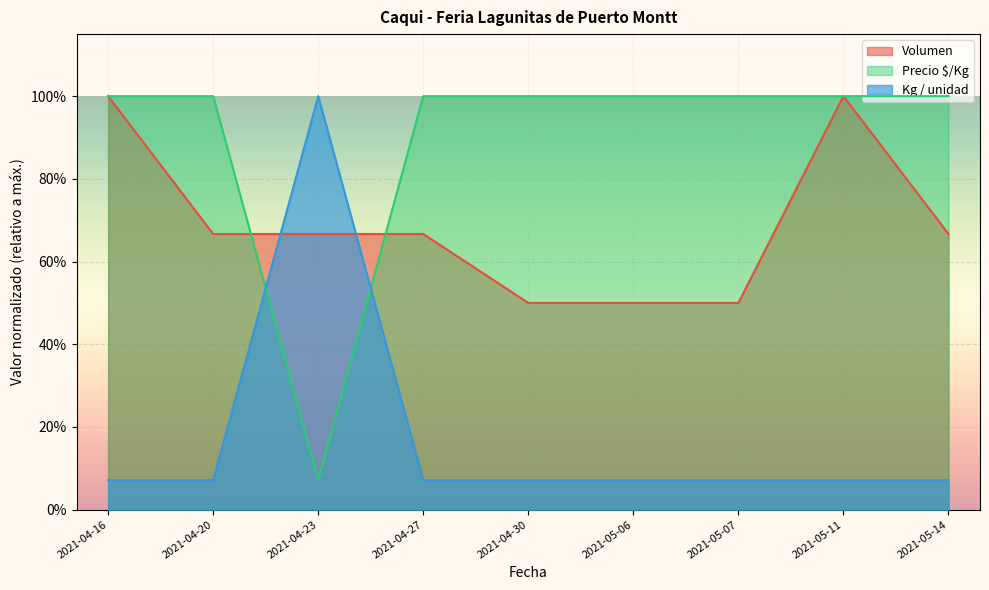

What is the label of the 2nd point from the left?

2021-04-20